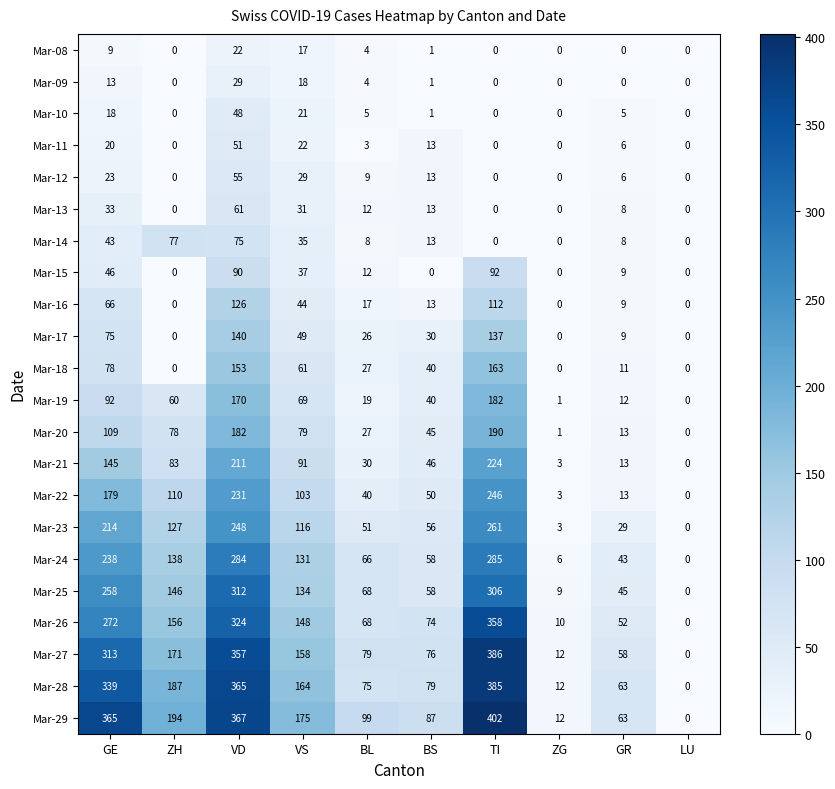

Which series has the largest total across all categories?

Mar-29